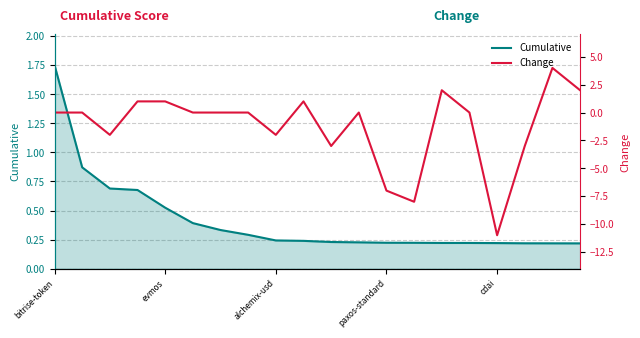

What is the sum of all Change values?

-25.0